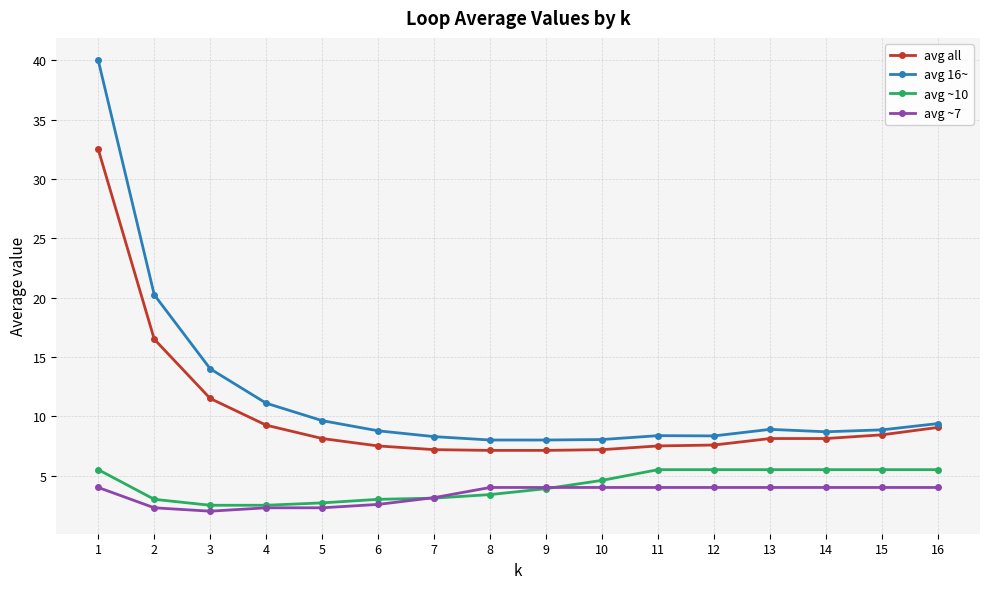

True or false: avg 16~ and avg ~10 cross at least once.

False